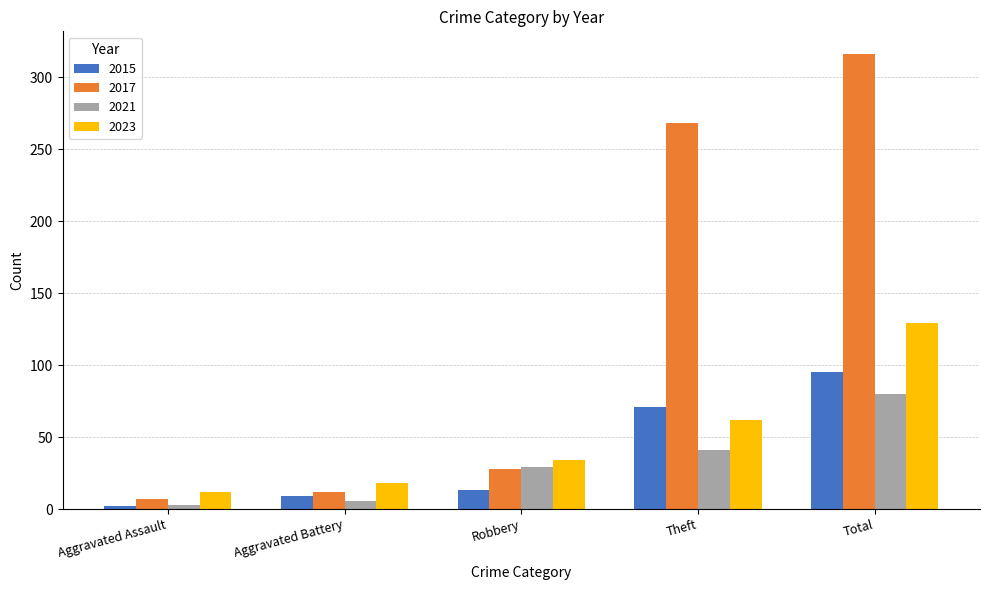

Which category has the lowest value in the 2021 series?

Aggravated Assault